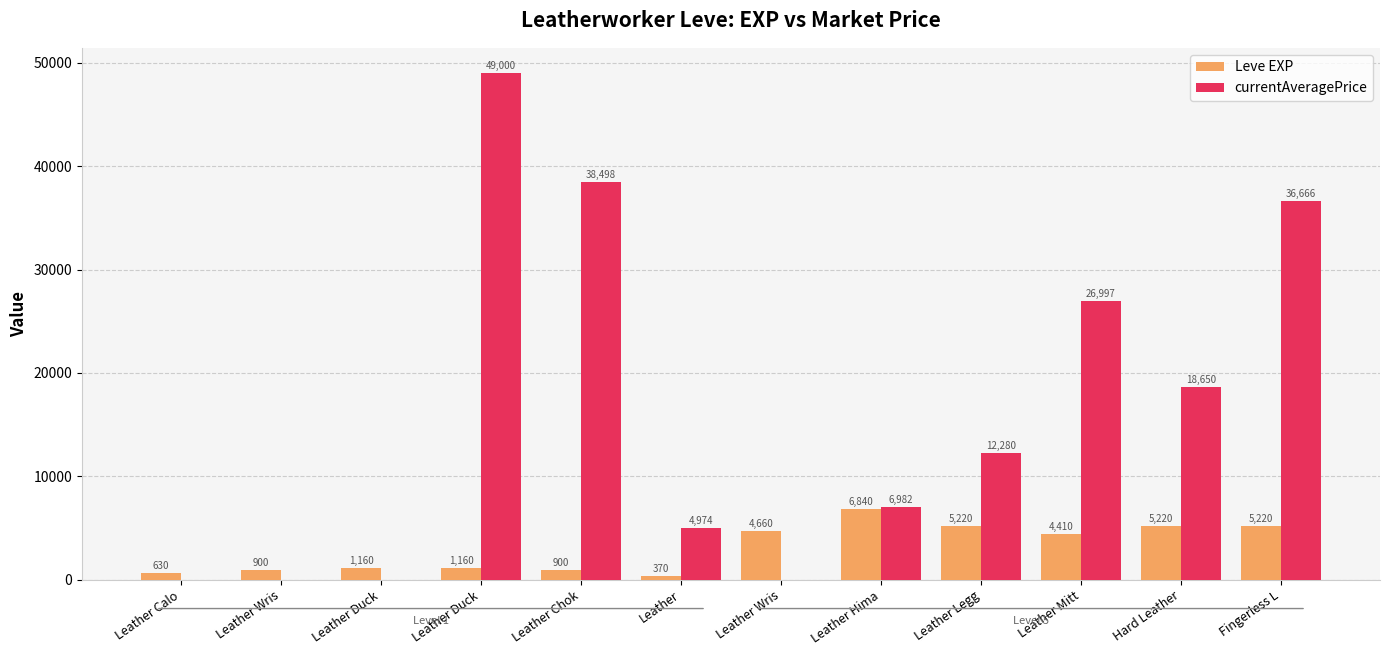

Which series has the largest total across all categories?

currentAveragePrice